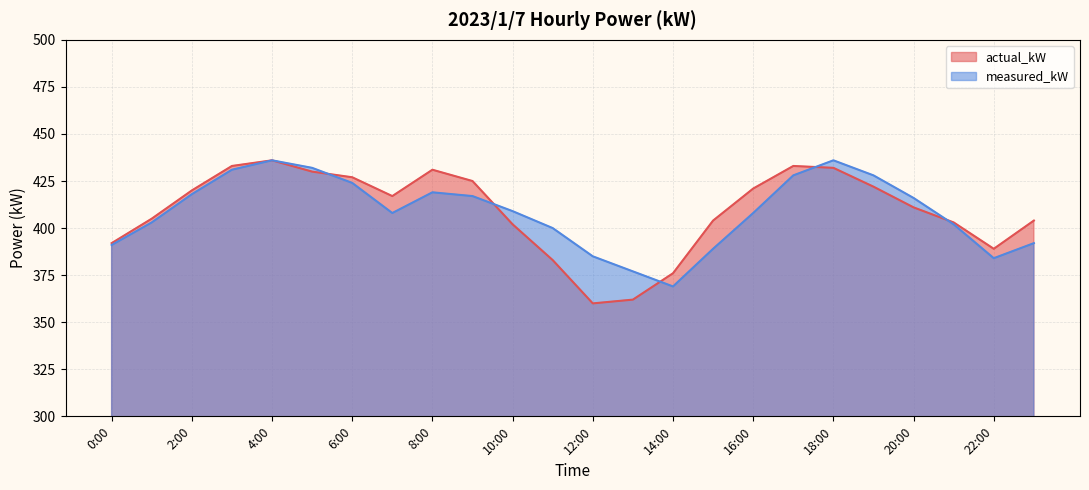

Is the value of measured_kW at 6:00 greater than the value of actual_kW at 16:00?

Yes